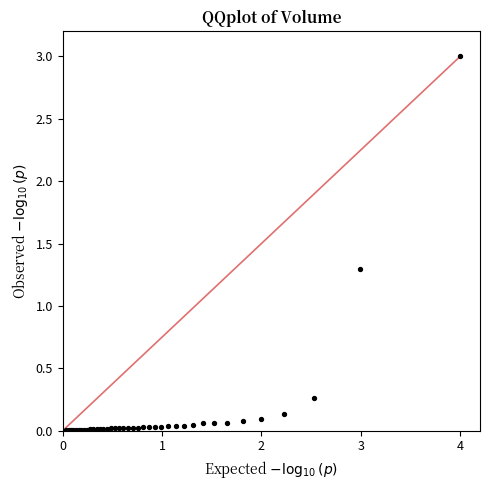

What Y value in the scatter plot is closest to 1?

1.3